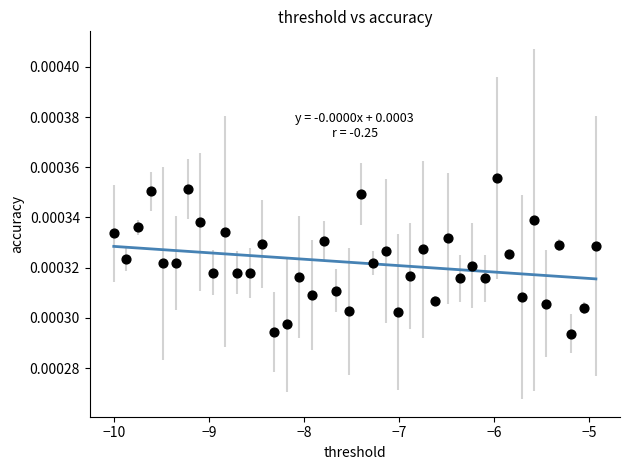

What is the range of X values (max minus min)?

5.1